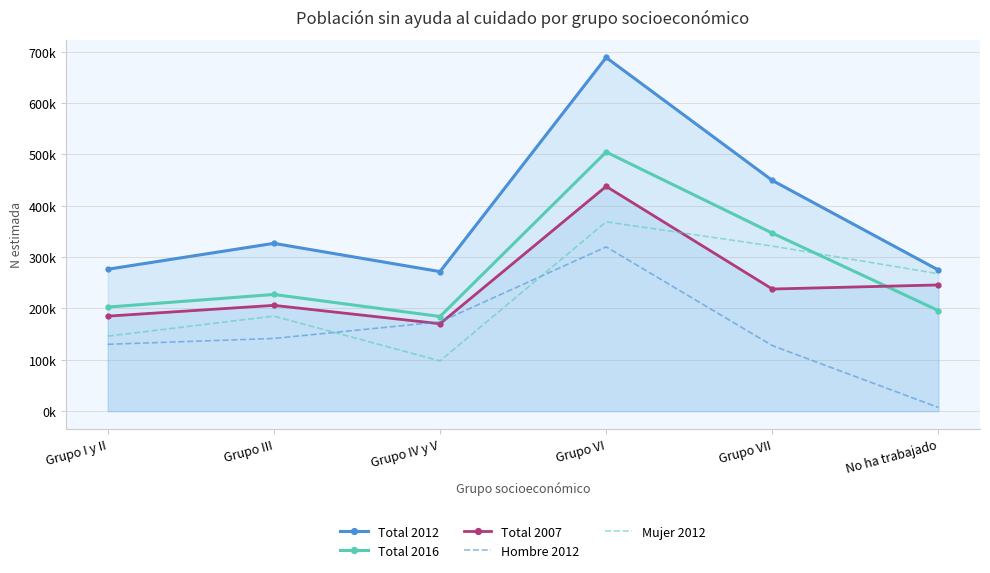

What is the highest value of the Total 2007 series?

437717